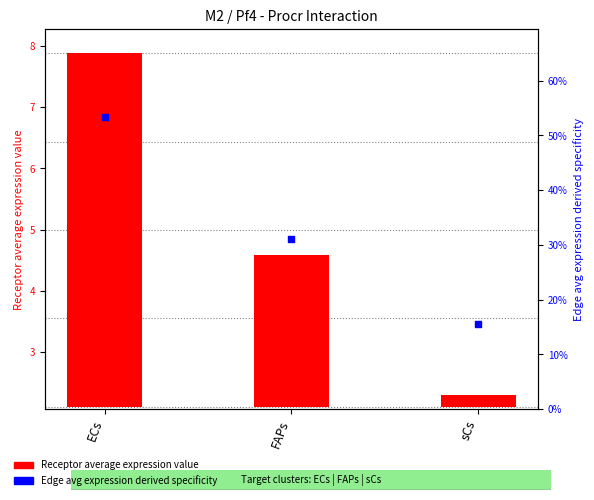

At which category is the sum across all series the highest?

ECs